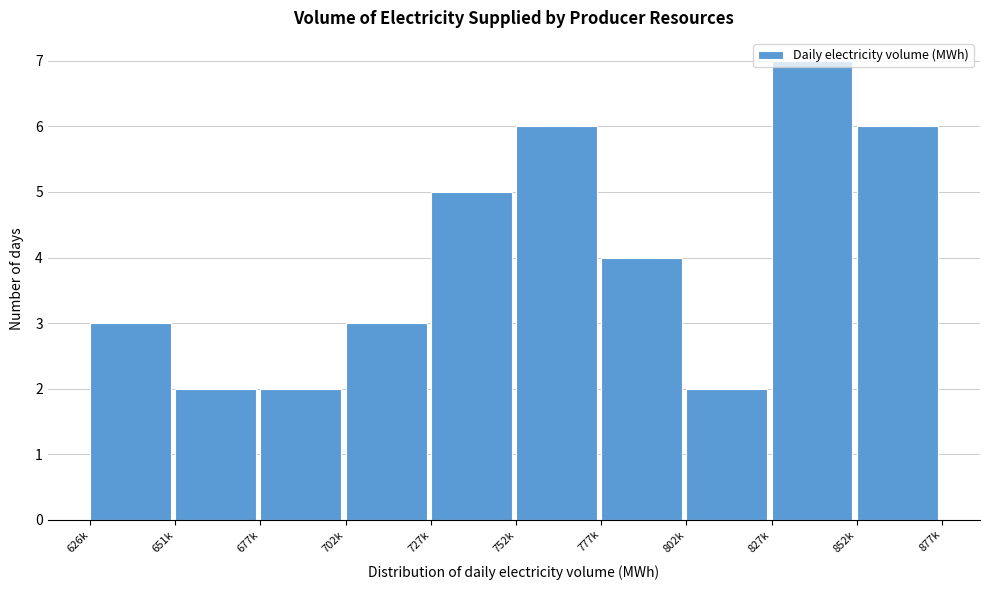

Between 677k and 626k, which is larger?

626k